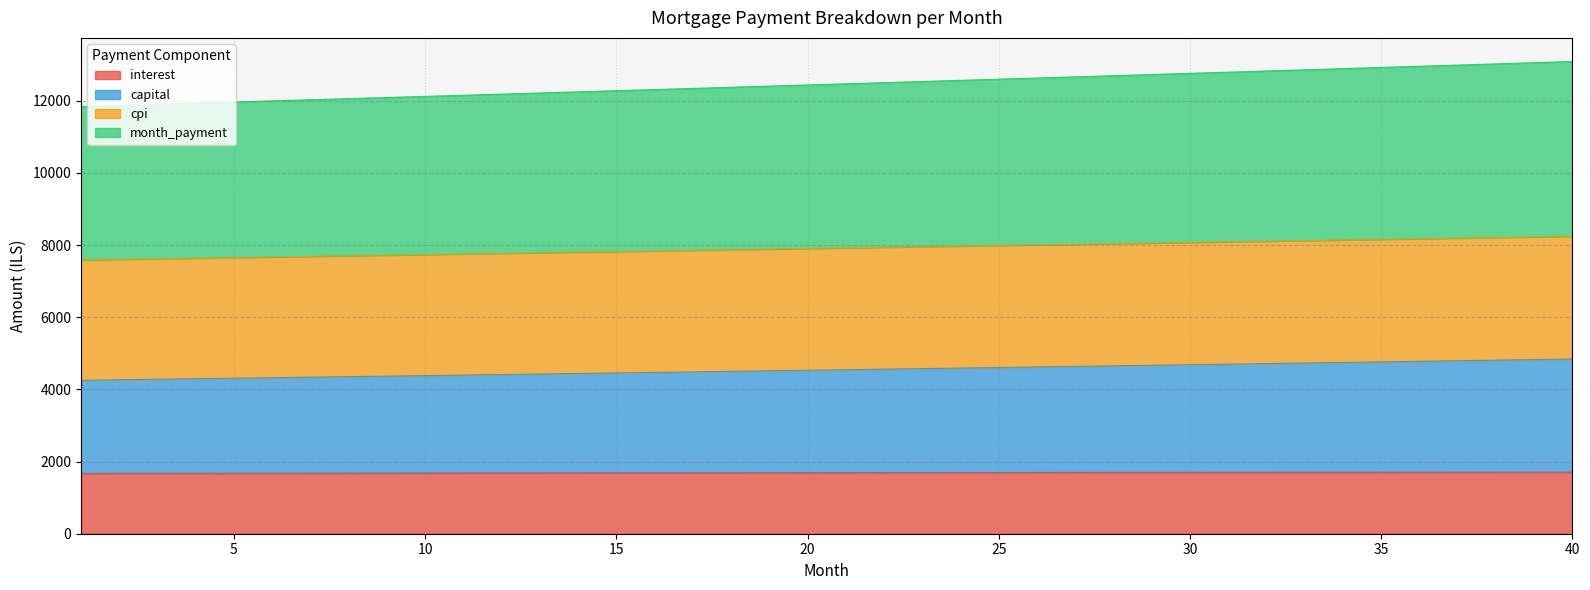

Which category has the lowest value in the month_payment series?

1